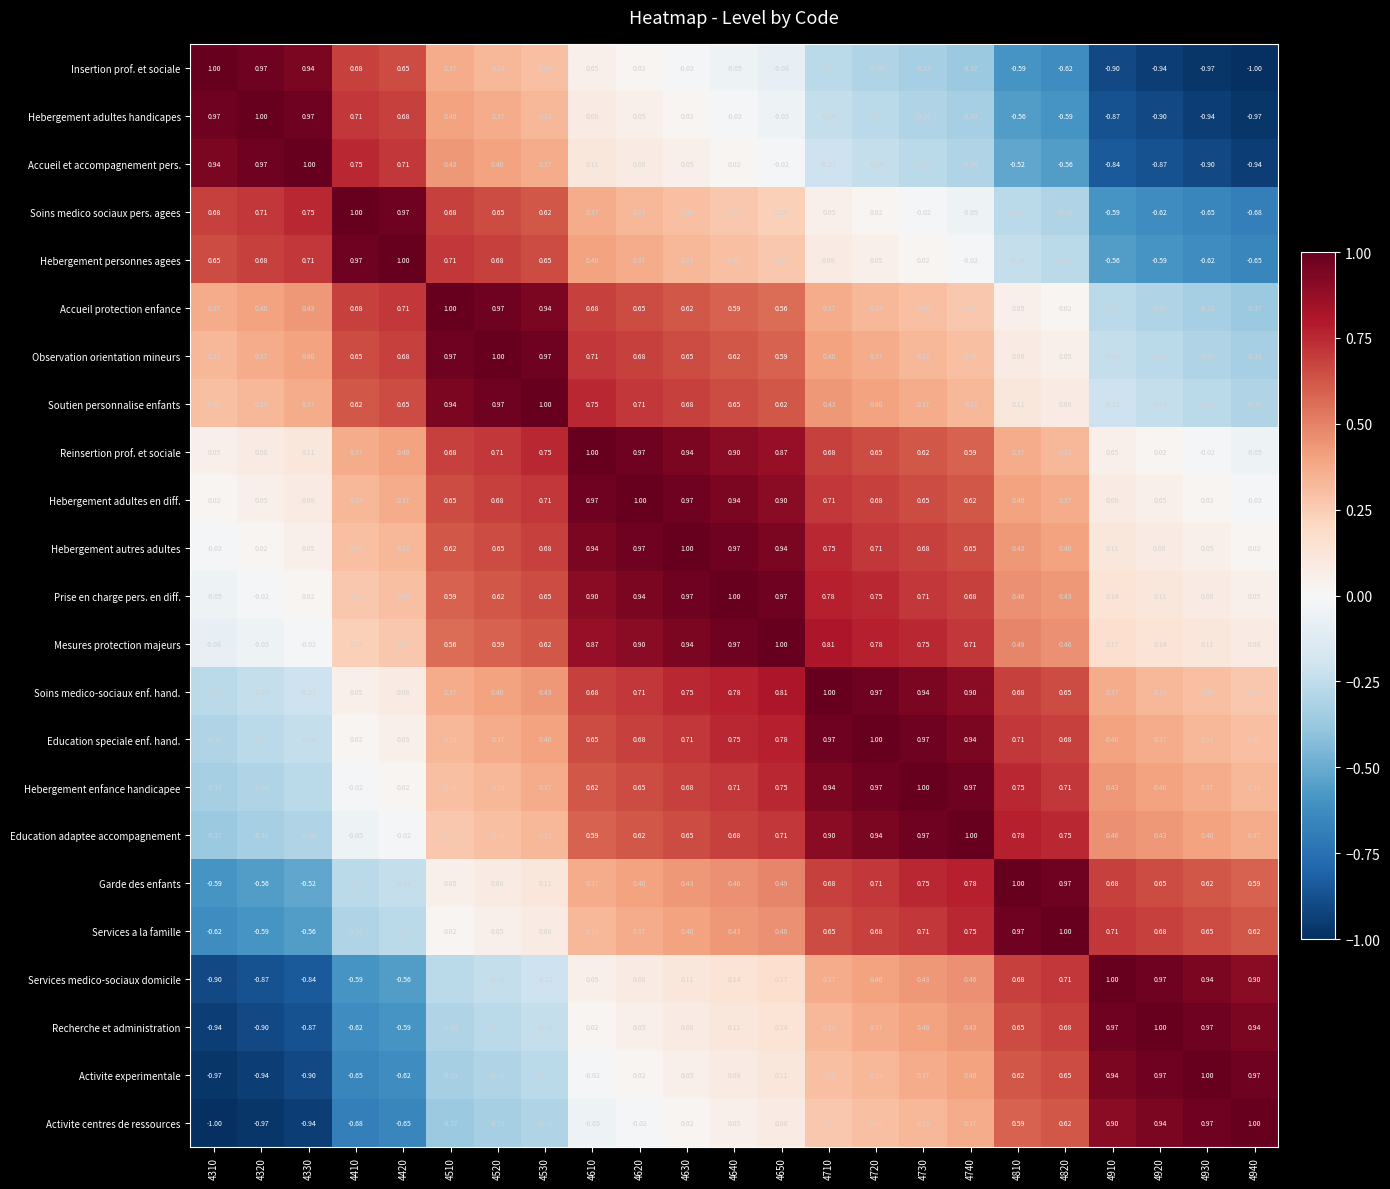

At 4740, list the series in order from smallest to largest.

Insertion prof. et sociale, Hebergement adultes handicapes, Accueil et accompagnement pers., Soins medico sociaux pers. agees, Hebergement personnes agees, Accueil protection enfance, Observation orientation mineurs, Soutien personnalise enfants, Activite centres de ressources, Activite experimentale, Recherche et administration, Services medico-sociaux domicile, Reinsertion prof. et sociale, Hebergement adultes en diff., Hebergement autres adultes, Prise en charge pers. en diff., Mesures protection majeurs, Services a la famille, Garde des enfants, Soins medico-sociaux enf. hand., Education speciale enf. hand., Hebergement enfance handicapee, Education adaptee accompagnement